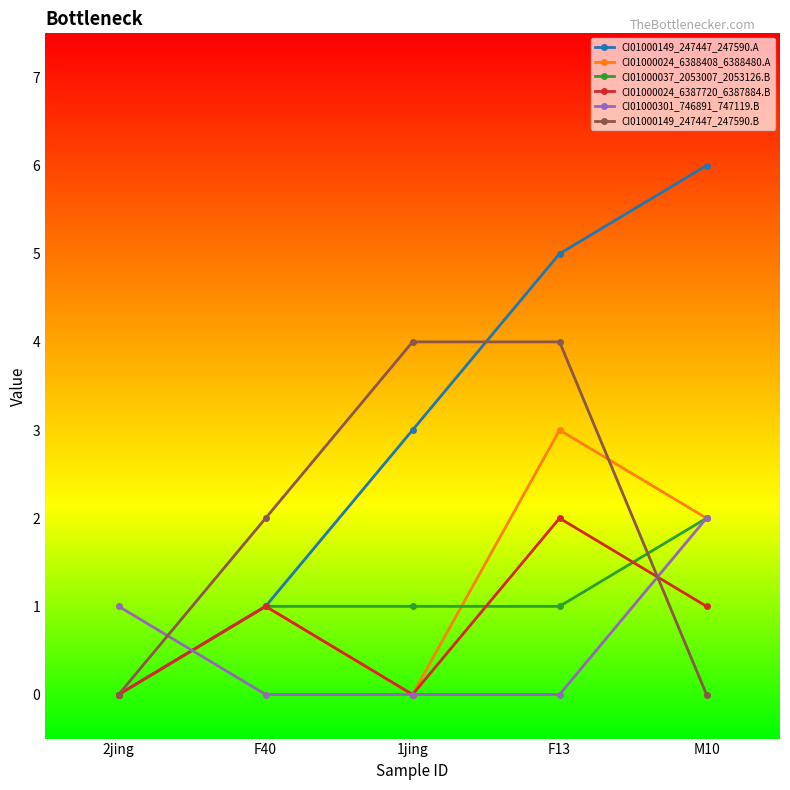

What is the maximum value for CI01000037_2053007_2053126.B?

2